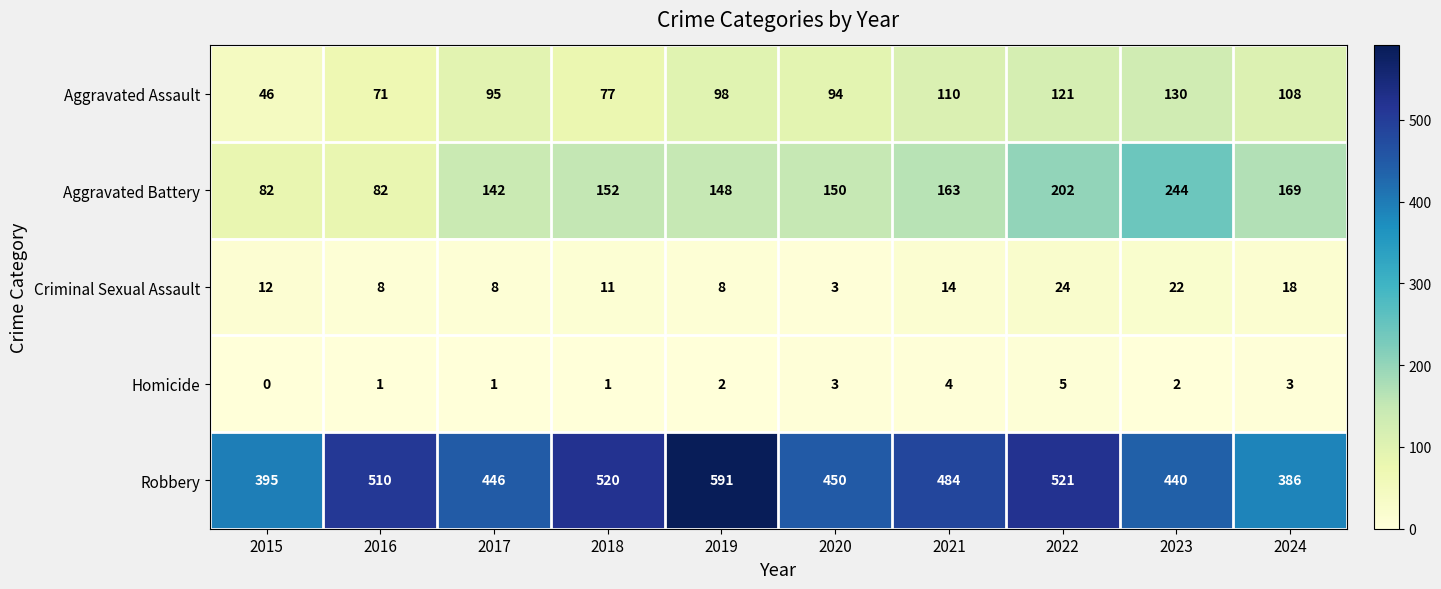

The Aggravated Battery series shows 163 at 2021. True or false?

True